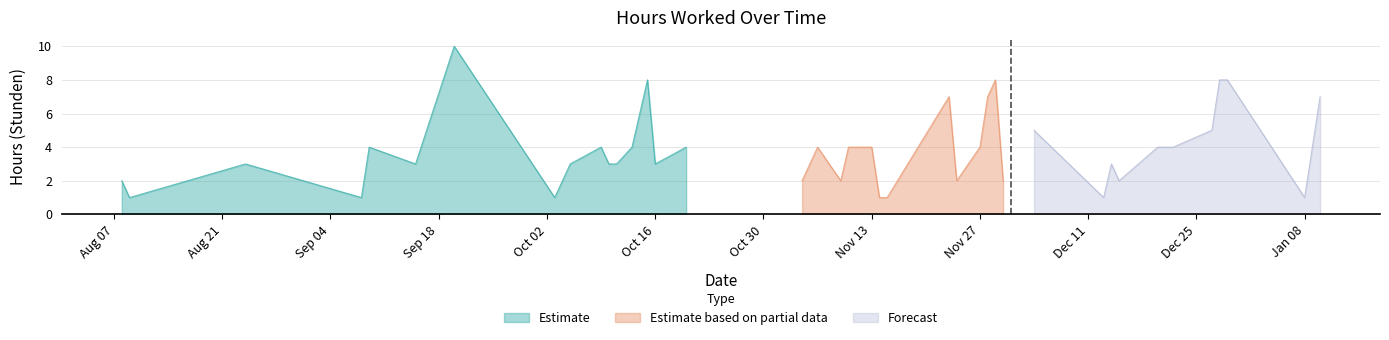

What is the label of the 5th point from the right?

2023-12-27